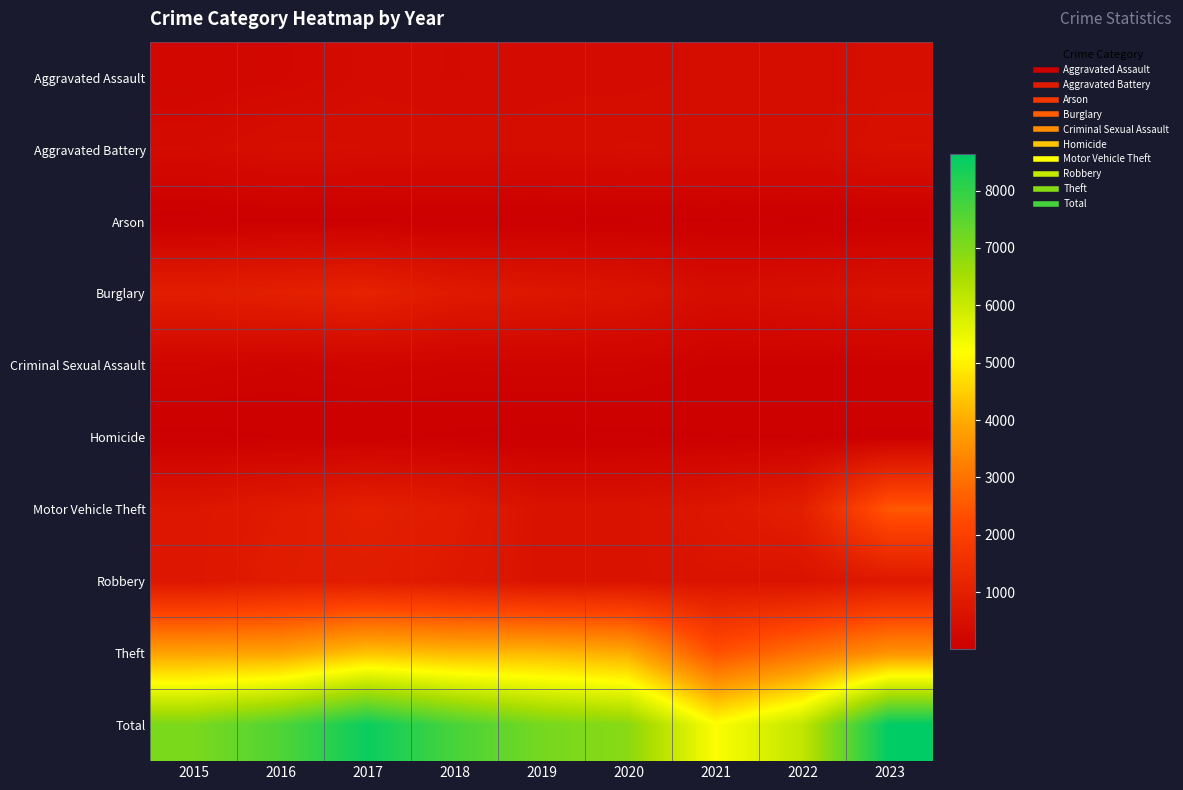

Which series has the widest spread of values?

Total